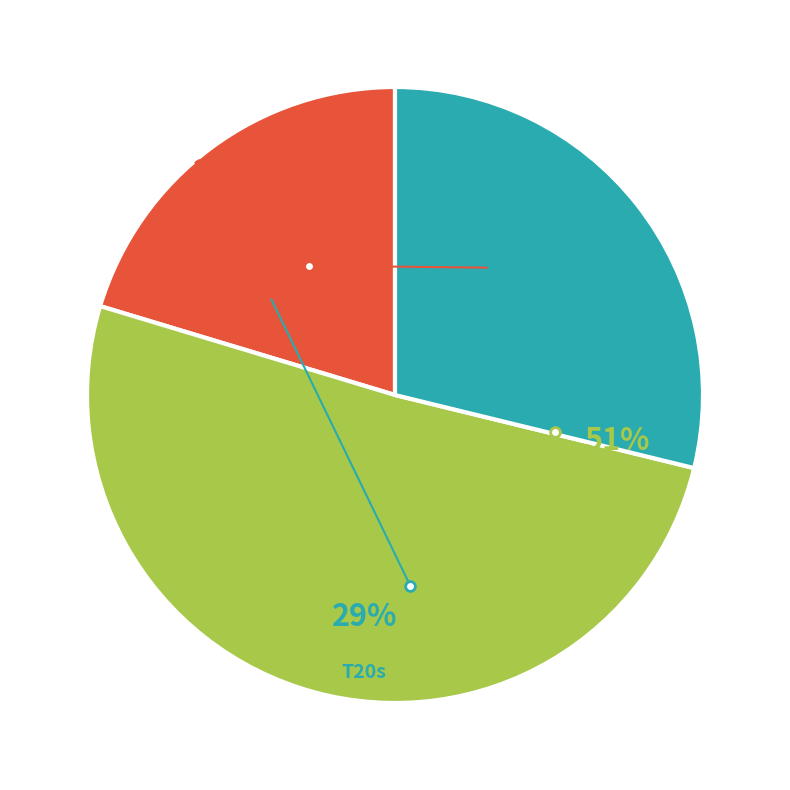

Is T20s the majority of the pie?

No